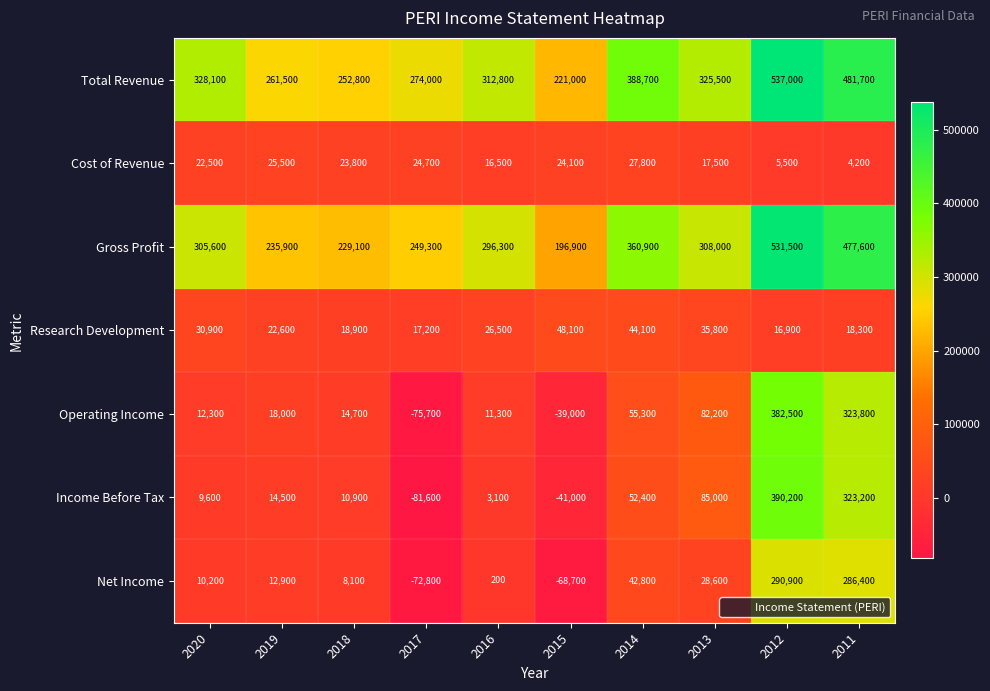

How many distinct data groups are displayed?

7